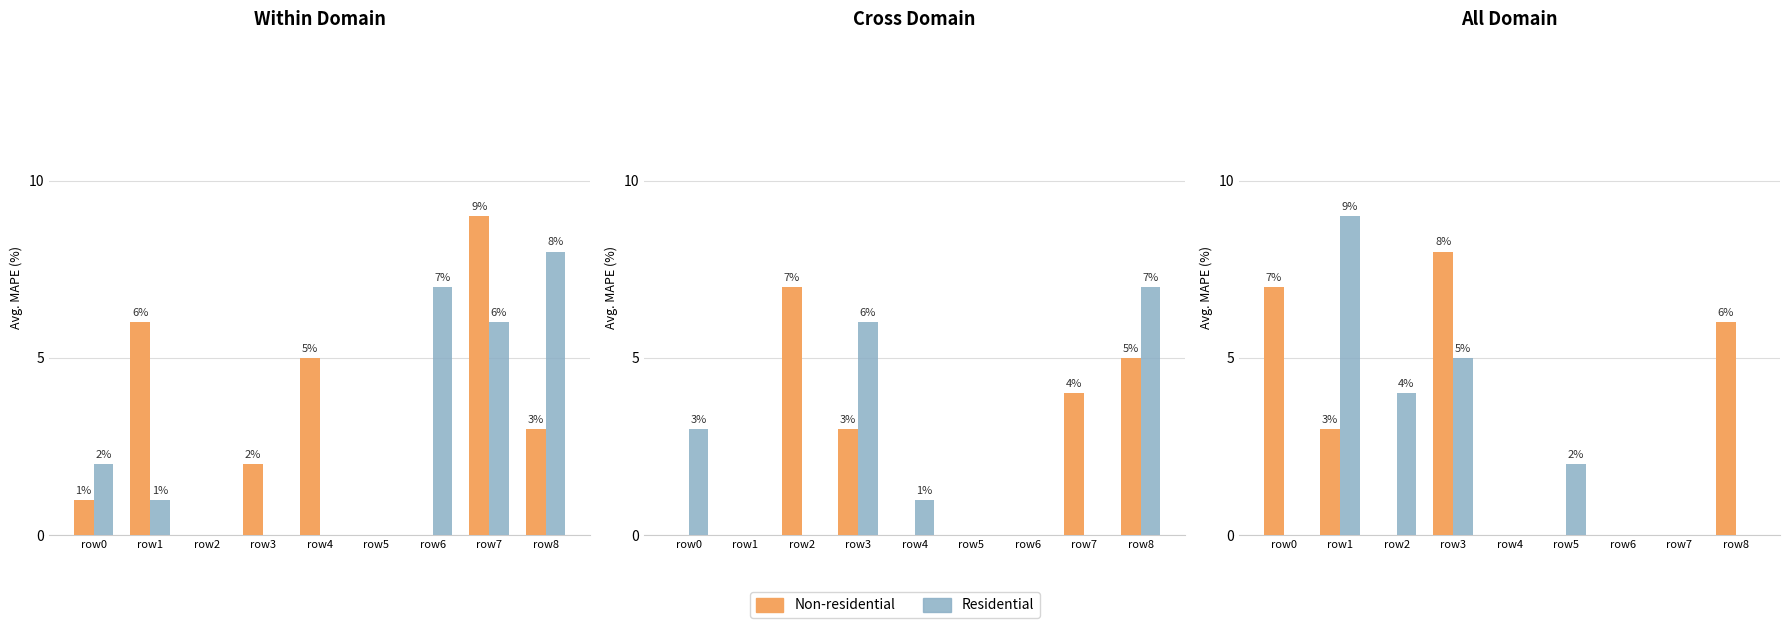

Are the bars grouped side by side (vs. stacked)?

Yes